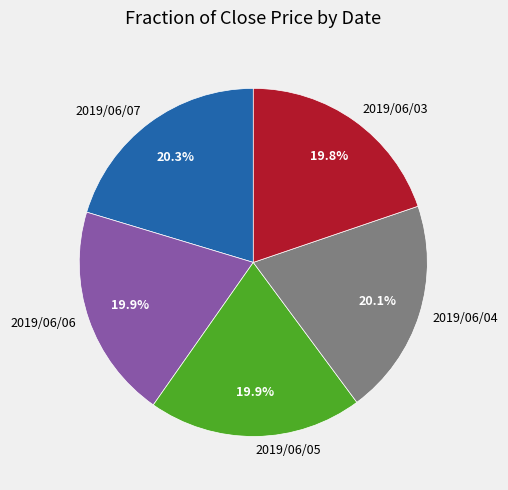

What percentage do 2019/06/06 and 2019/06/05 together represent?

39.8%